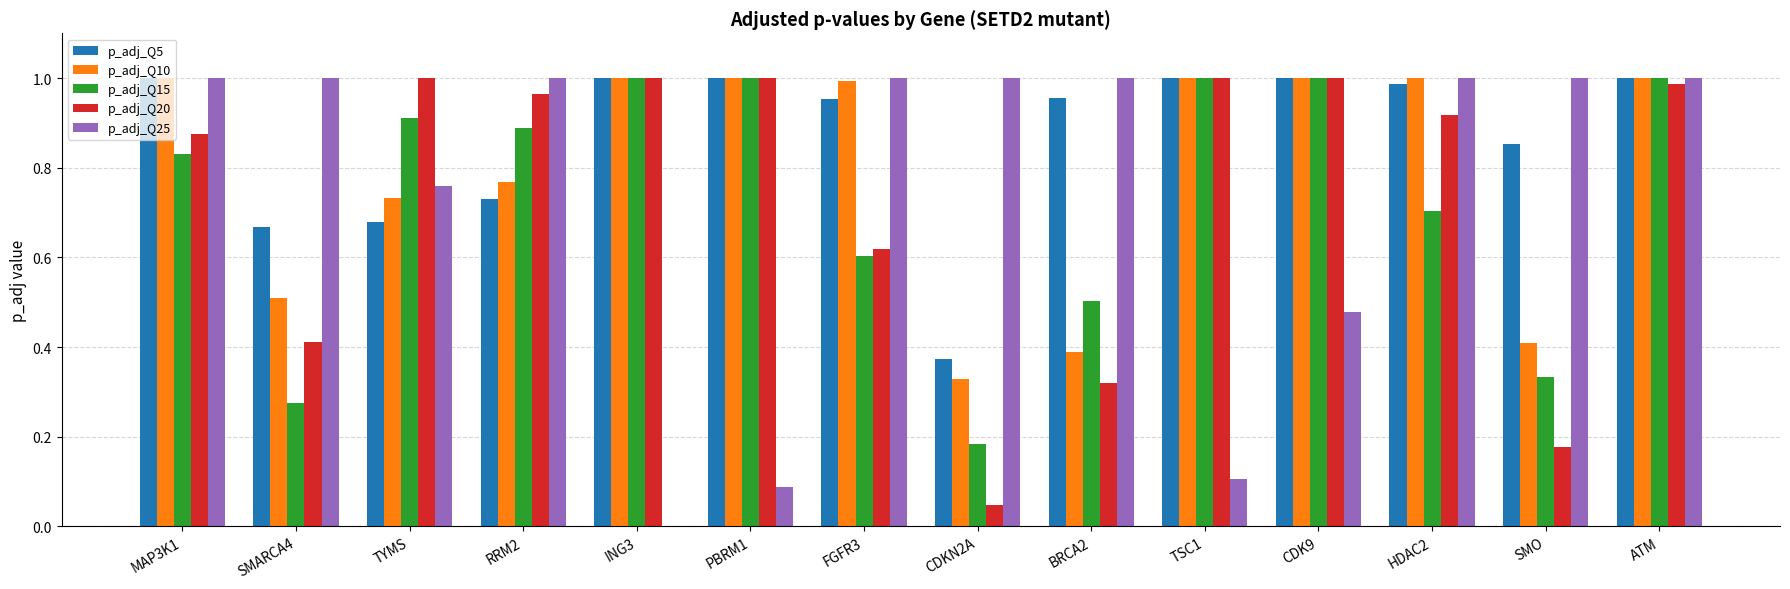

What is the sum of all p_adj_Q15 values?

10.2